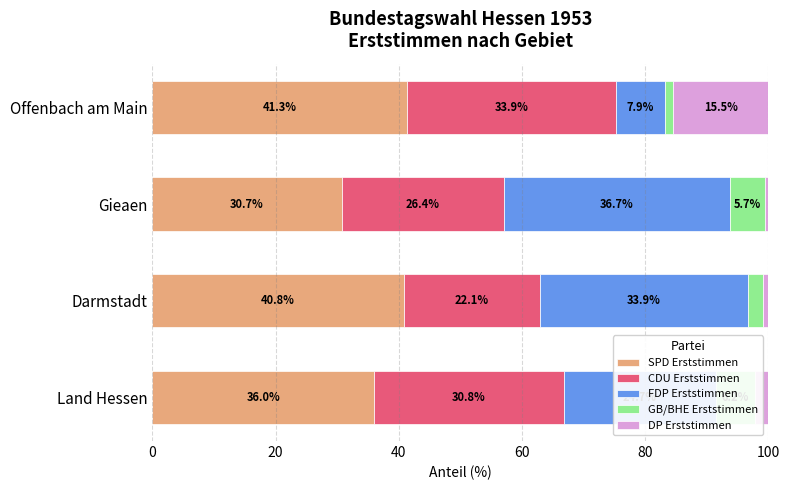

What value does the FDP Erststimmen series have at Darmstadt?

33.9